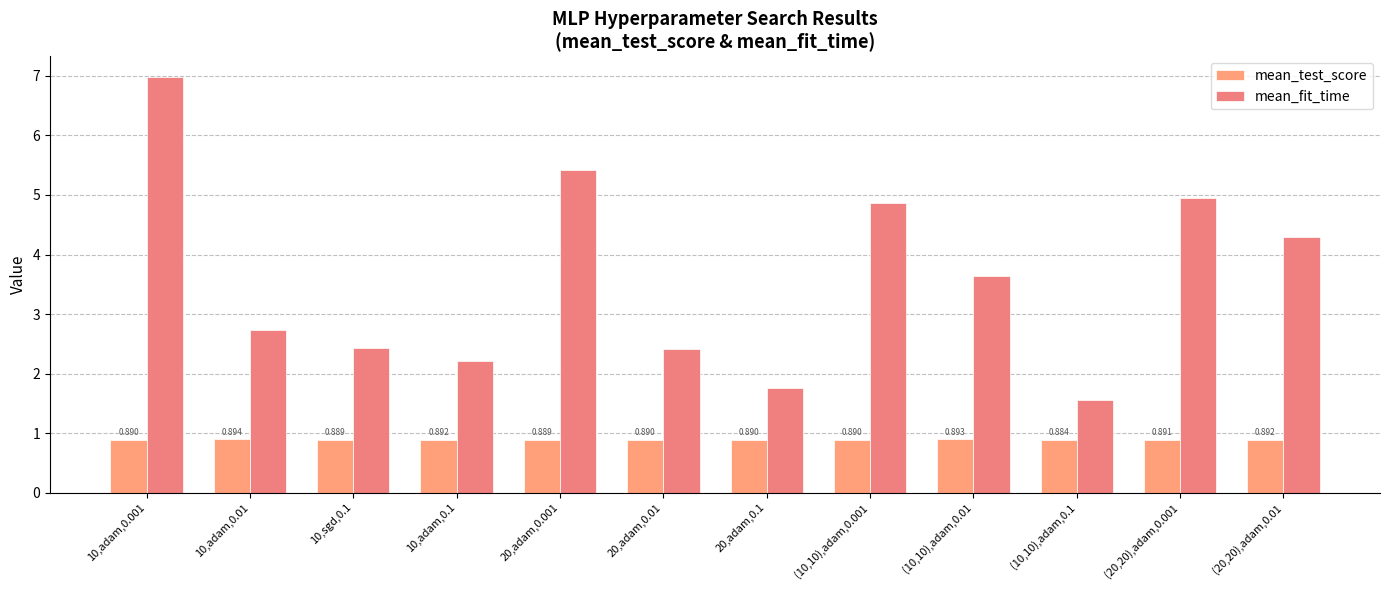

What is the maximum value for mean_fit_time?

7.0